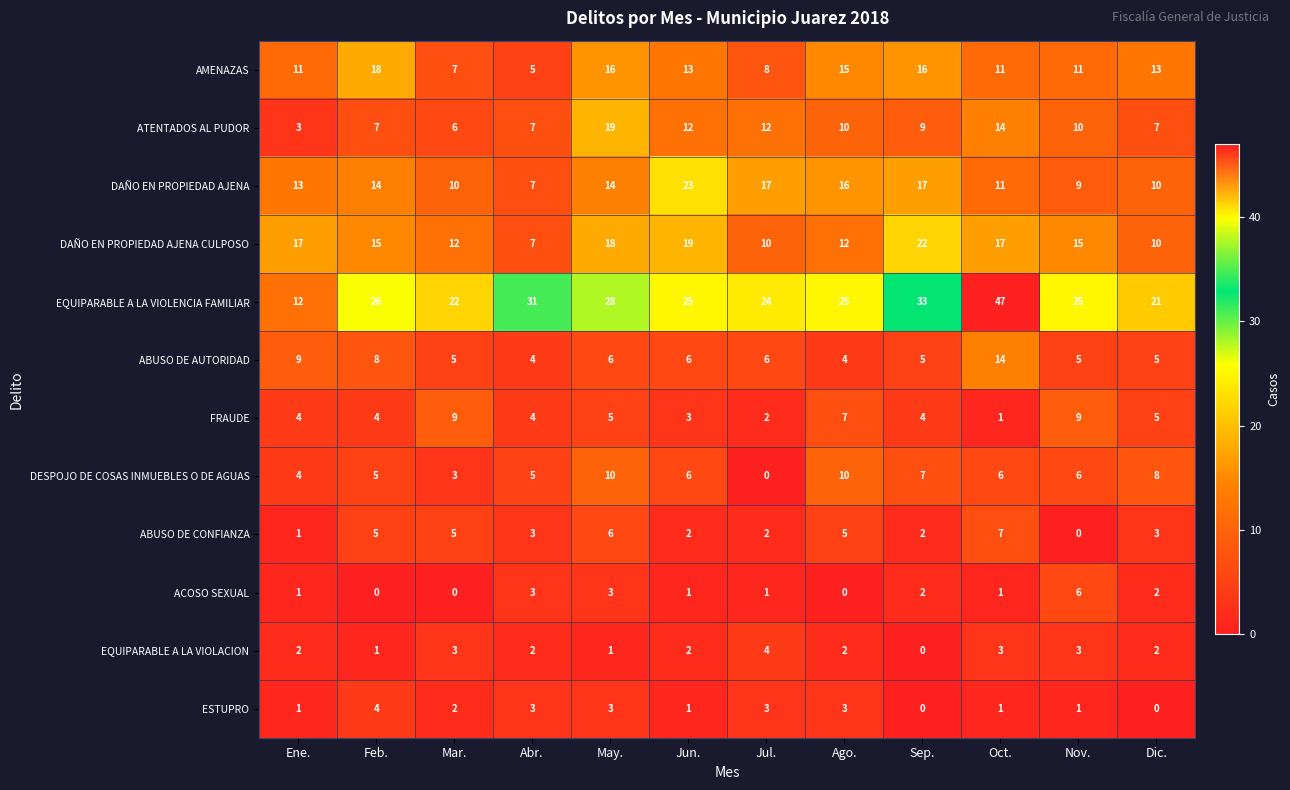

The value of DESPOJO DE COSAS INMUEBLES O DE AGUAS at Dic. is 12. True or false?

False